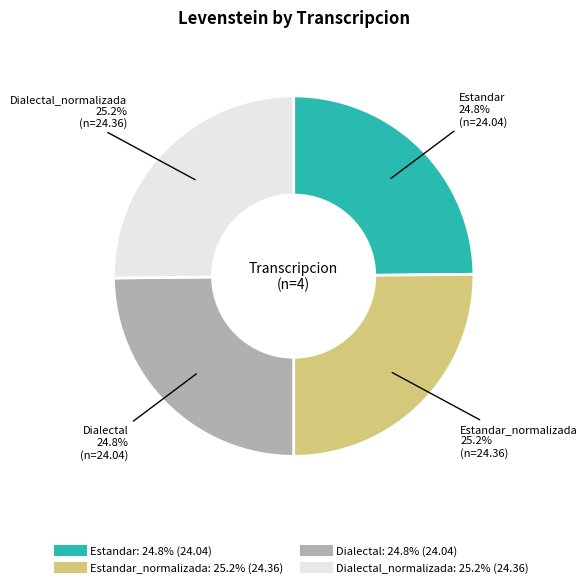

Is there a majority slice in this chart?

No